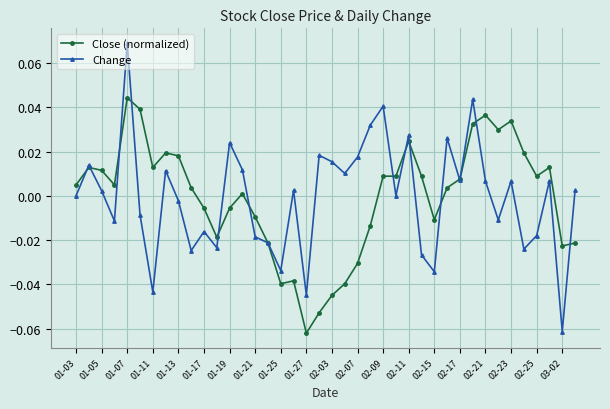

Does the chart have visible grid lines?

Yes